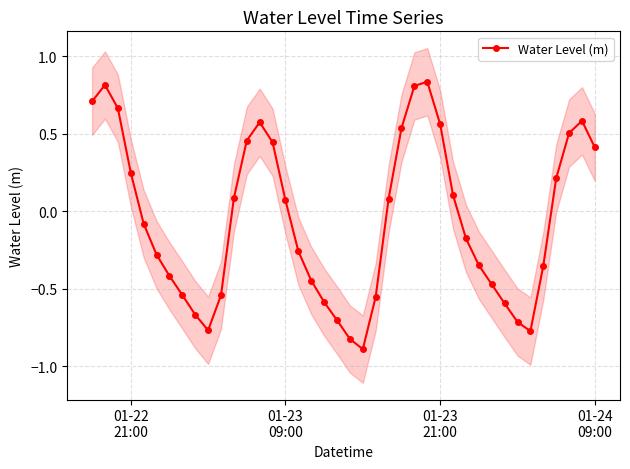

How many interior local valleys does the Water Level (m) series have?

3